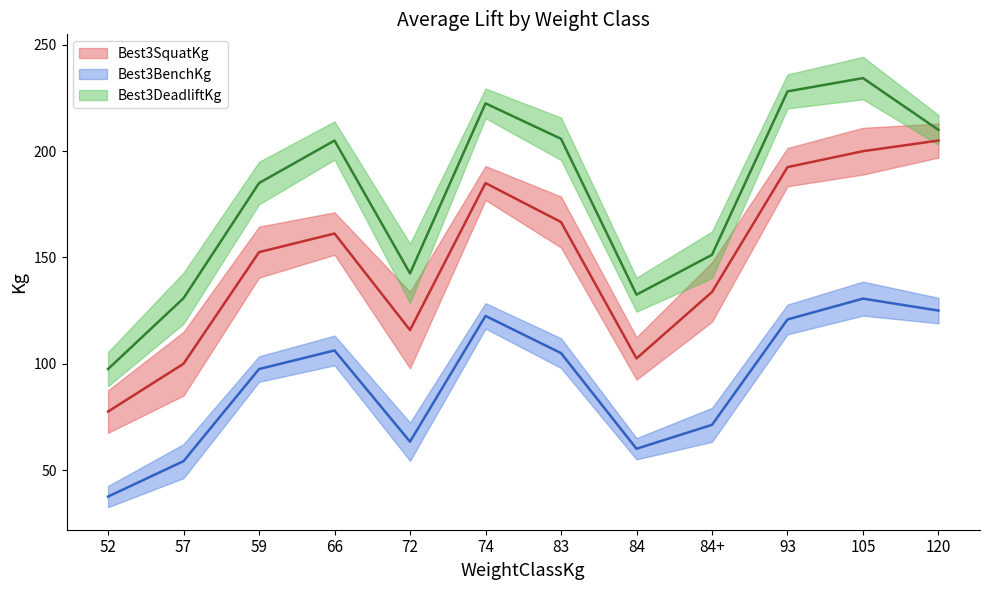

Is the value of Best3DeadliftKg at 84+ greater than the value of Best3SquatKg at 57?

Yes